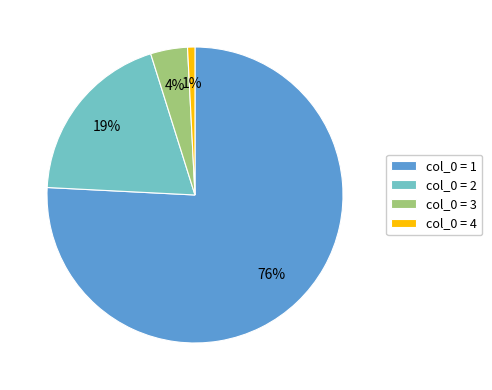

Is it true that col_0 = 1 is 76% of the pie?

True